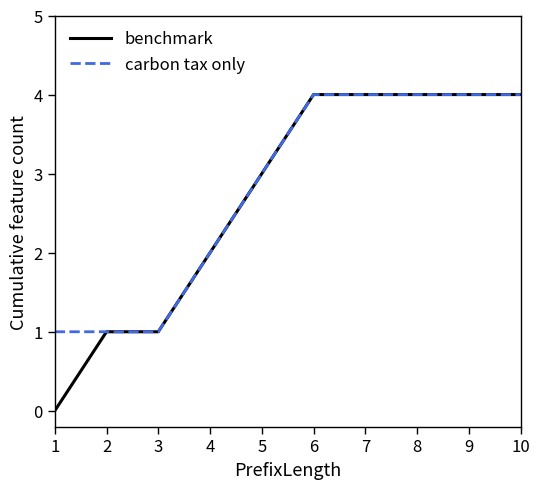

Reading left to right, transcribe all the data shown in this chart.

benchmark: 0	1	1	2	3	4	4	4	4	4
carbon tax only: 1	1	1	2	3	4	4	4	4	4